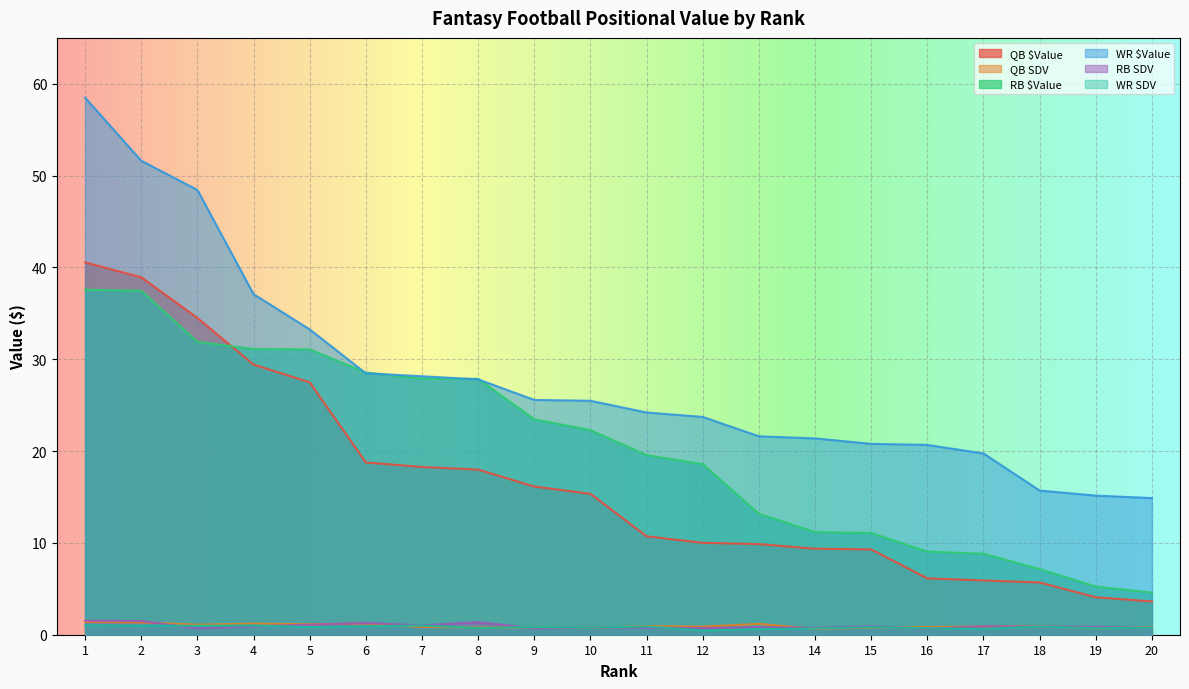

At which category is the sum across all series the highest?

1